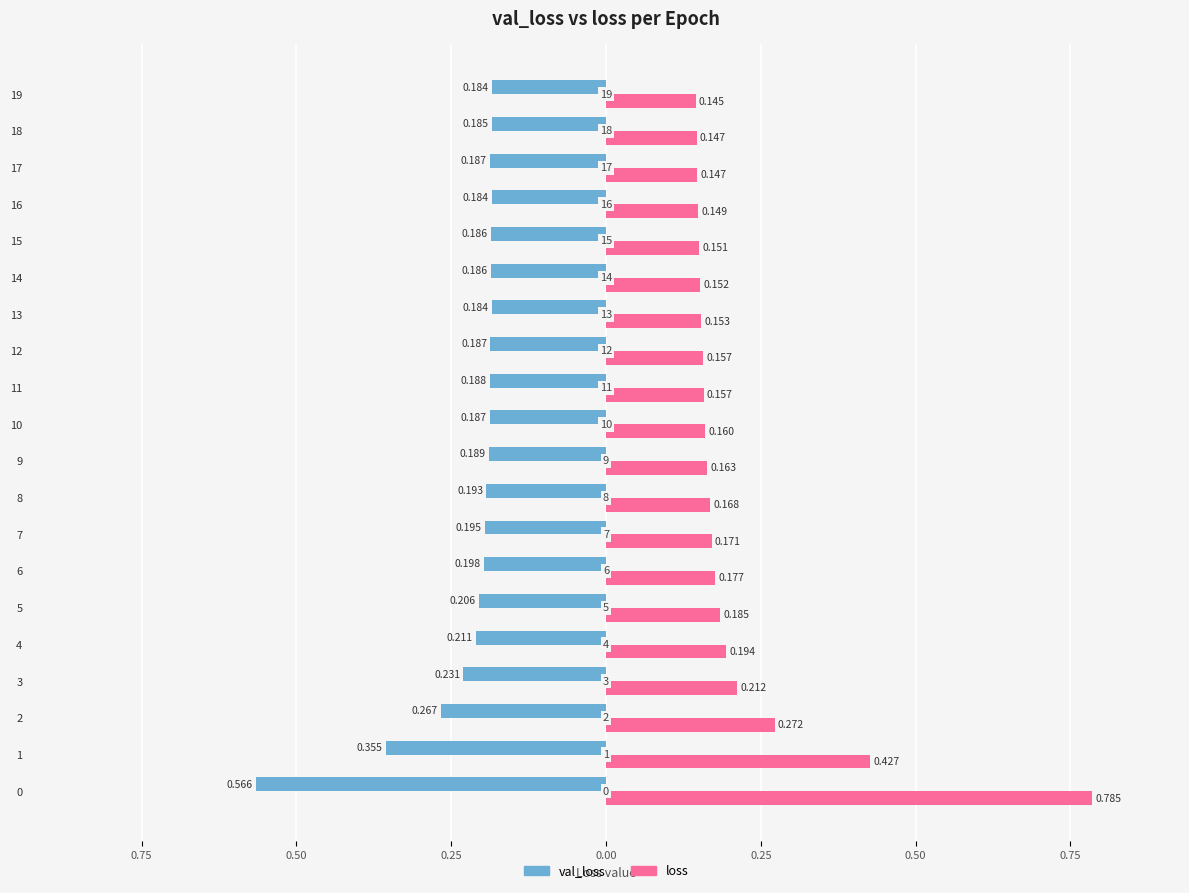

What are all the series names shown in the legend?

val_loss, loss